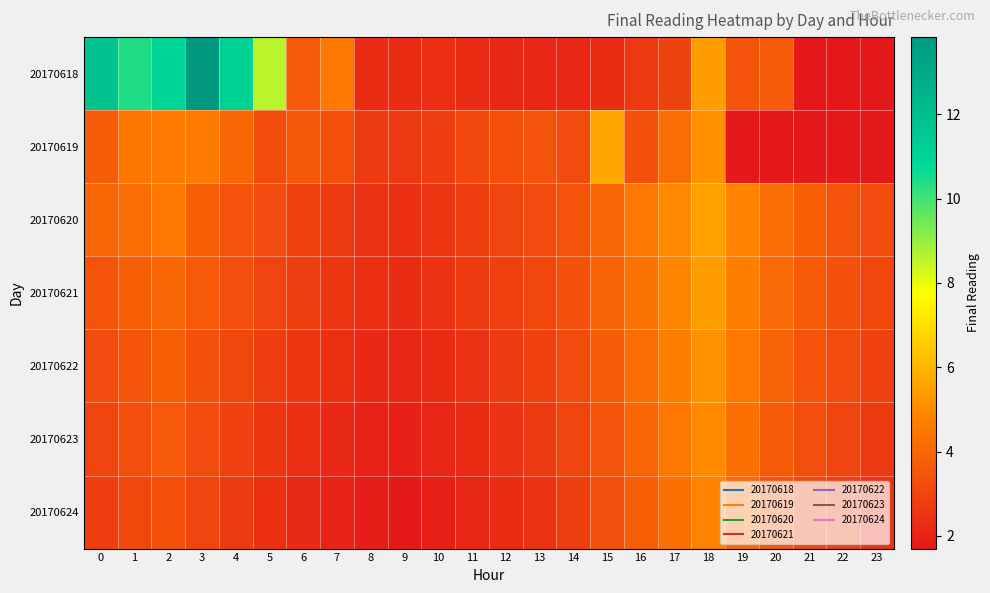

Reading right to left, extract all data points from this chart.

20170618: 23=1.7	22=1.7	21=1.7	20=3.7	19=3.5	18=5.4	17=3.0	16=2.6	15=2.3	14=2.2	13=2.1	12=2.1	11=2.3	10=2.4	9=2.3	8=2.3	7=4.6	6=3.6	5=8.6	4=11.2	3=13.8	2=10.9	1=10.4	0=11.8
20170619: 23=1.7	22=1.7	21=1.7	20=1.7	19=1.7	18=5.1	17=4.2	16=3.4	15=5.7	14=3.2	13=3.4	12=3.3	11=3.1	10=2.8	9=2.7	8=2.7	7=3.3	6=3.5	5=3.3	4=4.1	3=4.6	2=4.6	1=4.5	0=3.7
20170620: 23=3.2	22=3.5	21=3.8	20=4.2	19=4.8	18=5.5	17=5.0	16=4.5	15=4.0	14=3.5	13=3.2	12=3.0	11=2.8	10=2.6	9=2.4	8=2.5	7=2.7	6=2.9	5=3.2	4=3.5	3=3.8	2=4.5	1=4.2	0=4.0
20170621: 23=3.1	22=3.4	21=3.7	20=4.1	19=4.7	18=5.4	17=4.9	16=4.4	15=3.9	14=3.4	13=3.1	12=2.9	11=2.7	10=2.5	9=2.3	8=2.4	7=2.6	6=2.8	5=3.0	4=3.3	3=3.6	2=4.0	1=3.8	0=3.5
20170622: 23=2.9	22=3.2	21=3.5	20=3.9	19=4.5	18=5.2	17=4.7	16=4.2	15=3.7	14=3.2	13=2.9	12=2.7	11=2.5	10=2.3	9=2.1	8=2.2	7=2.4	6=2.6	5=2.8	4=3.1	3=3.4	2=3.8	1=3.5	0=3.2
20170623: 23=2.7	22=3.0	21=3.3	20=3.7	19=4.3	18=5.0	17=4.5	16=4.0	15=3.5	14=3.0	13=2.7	12=2.5	11=2.3	10=2.1	9=1.9	8=2.0	7=2.2	6=2.4	5=2.6	4=2.9	3=3.2	2=3.6	1=3.3	0=3.0
20170624: 23=2.5	22=2.8	21=3.1	20=3.5	19=4.1	18=4.8	17=4.3	16=3.8	15=3.3	14=2.8	13=2.5	12=2.3	11=2.1	10=1.9	9=1.7	8=1.8	7=2.0	6=2.2	5=2.4	4=2.7	3=3.0	2=3.4	1=3.1	0=2.8